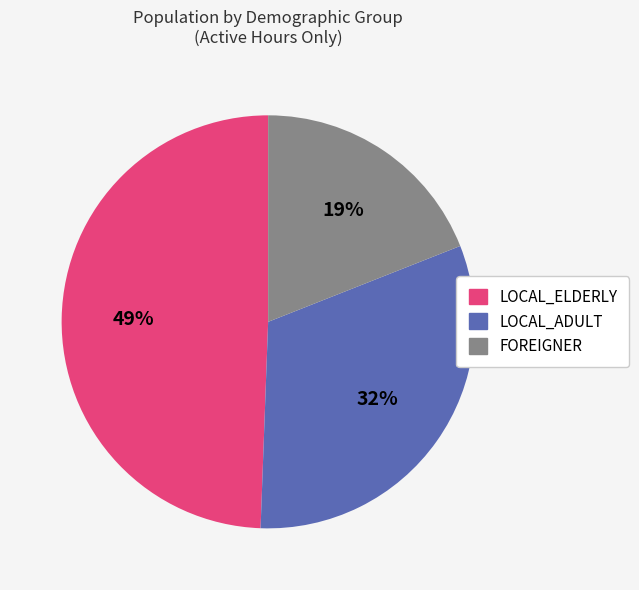

To the nearest percent, what is the average slice percentage?

33%